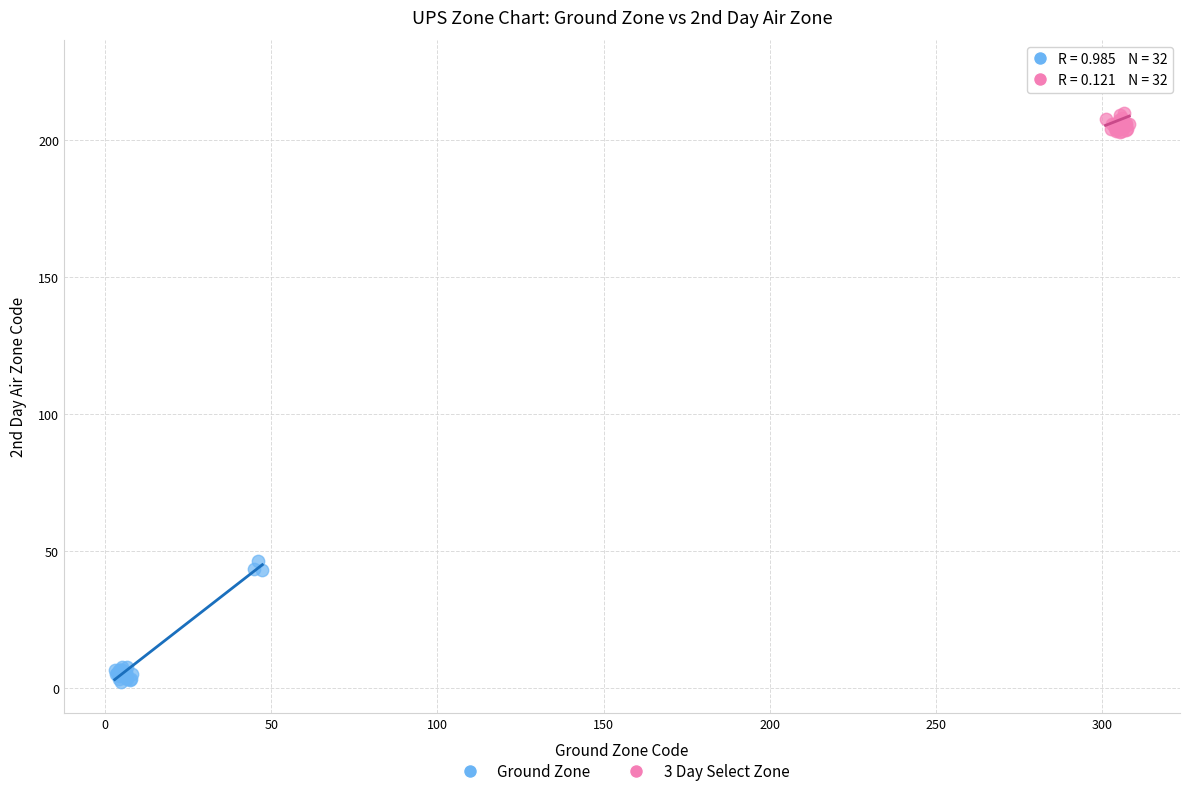

Which series has the largest Y range (max minus min)?

Ground Zone